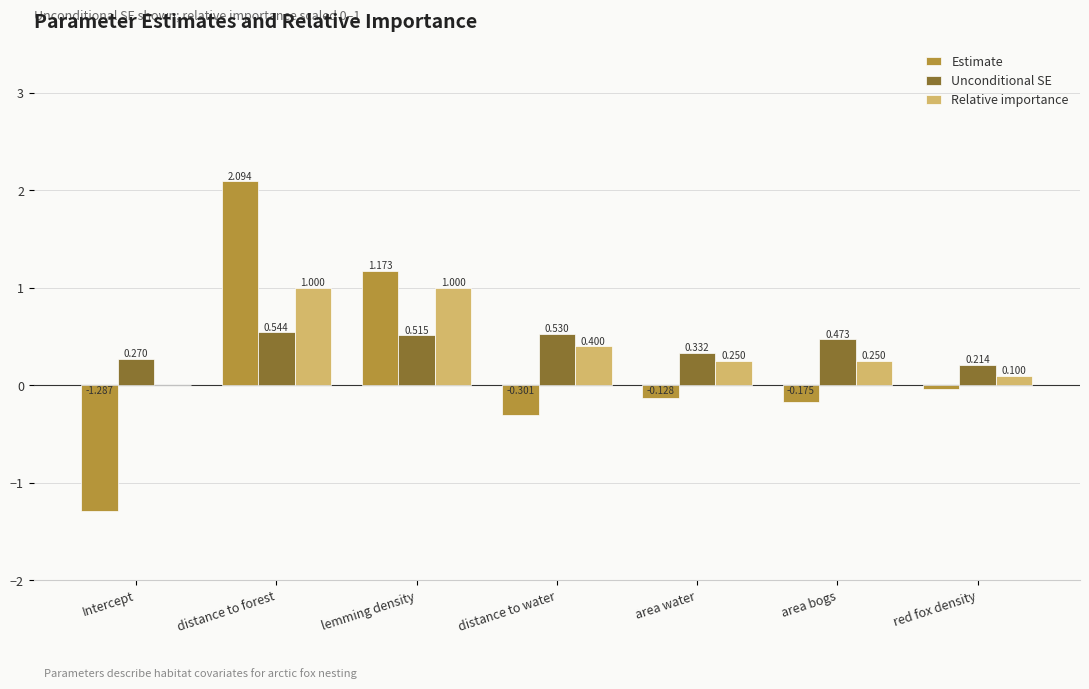

Where is Relative importance nearest to the value 0?

Intercept